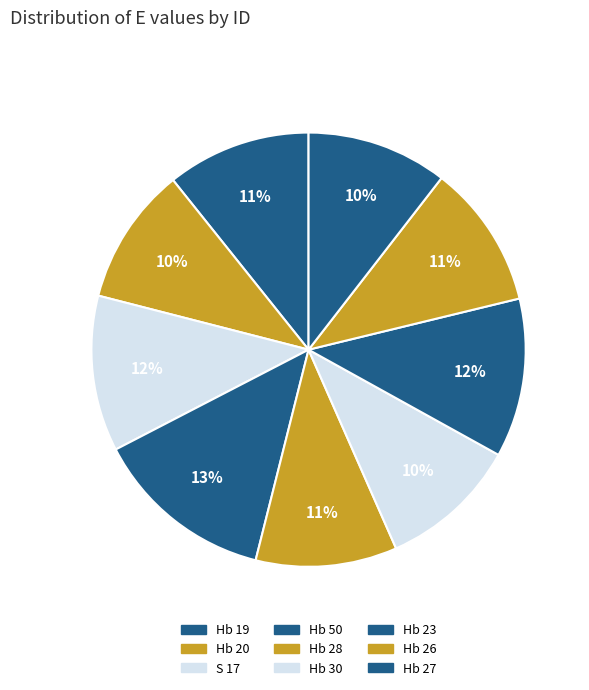

How many slices are in this pie chart?

9